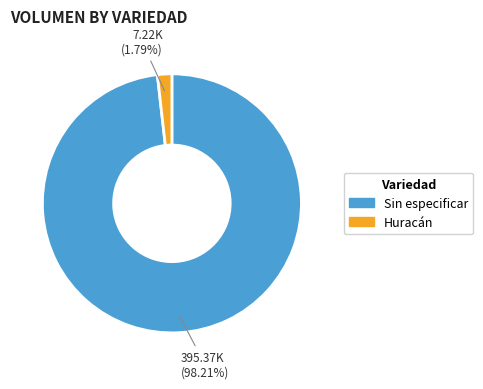

To the nearest percent, what is the difference between the largest and smallest slice percentages?

96%